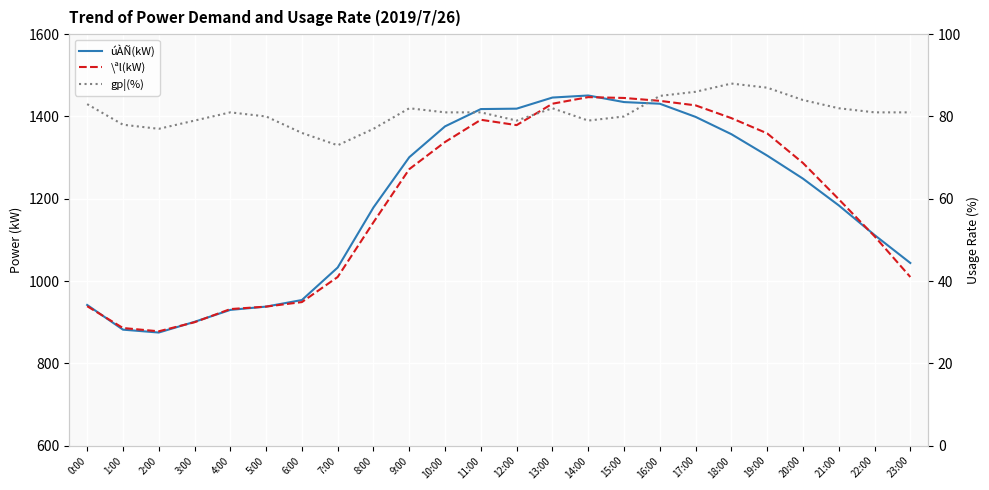

Which has a higher value, 7:00 or 22:00?

22:00